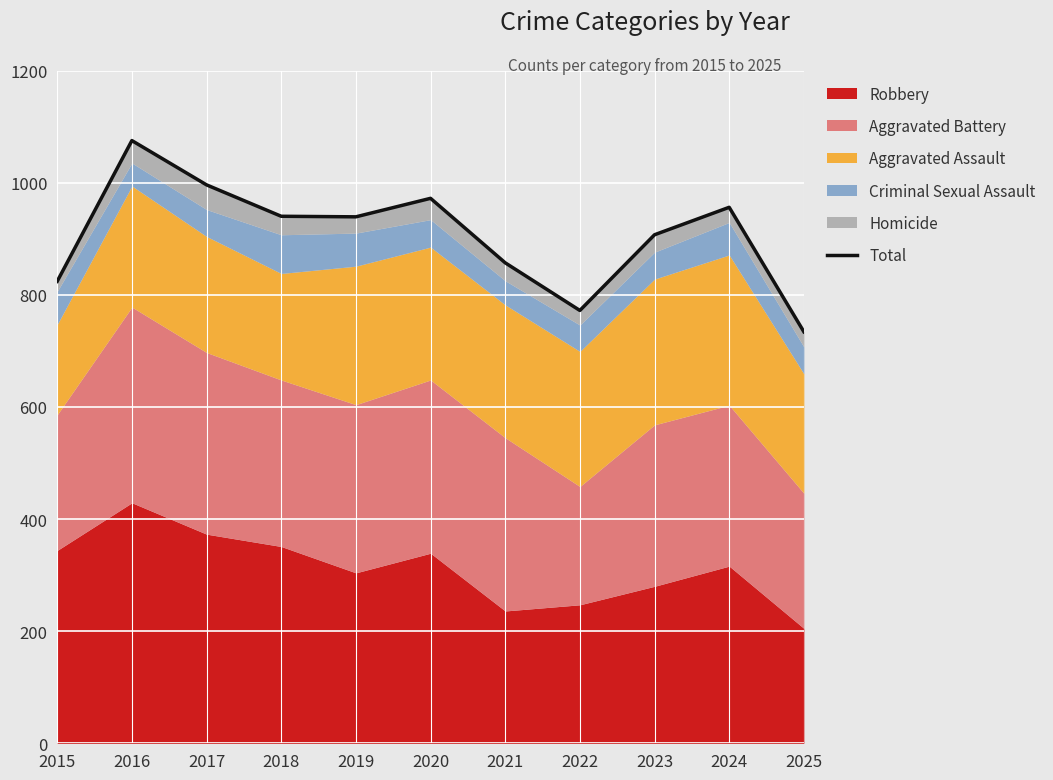

Reading left to right, list all the values displayed in this chart.

824	1075	996	940	939	972	857	772	907	956	734